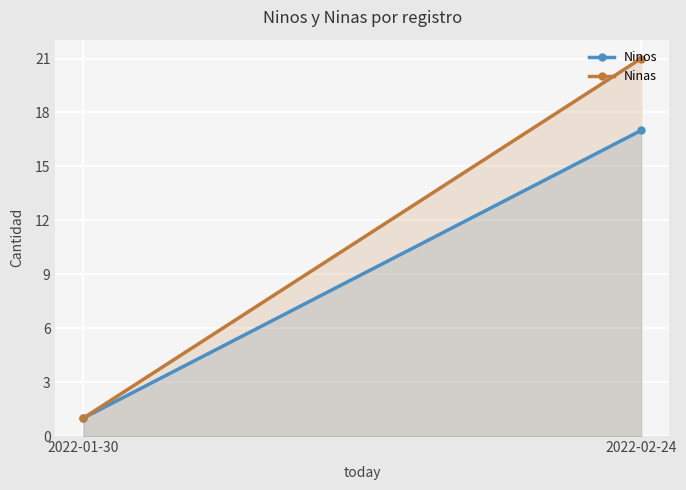

Which has a higher value, 2022-02-24 or 2022-01-30?

2022-02-24